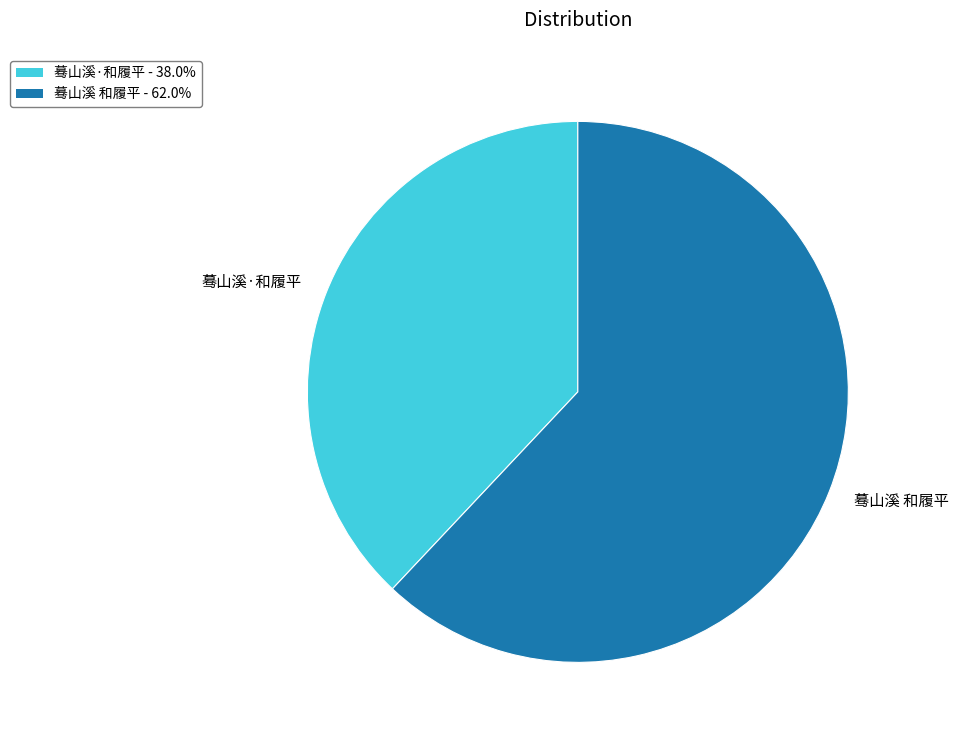

What is the largest slice in the pie chart?

蓦山溪 和履平